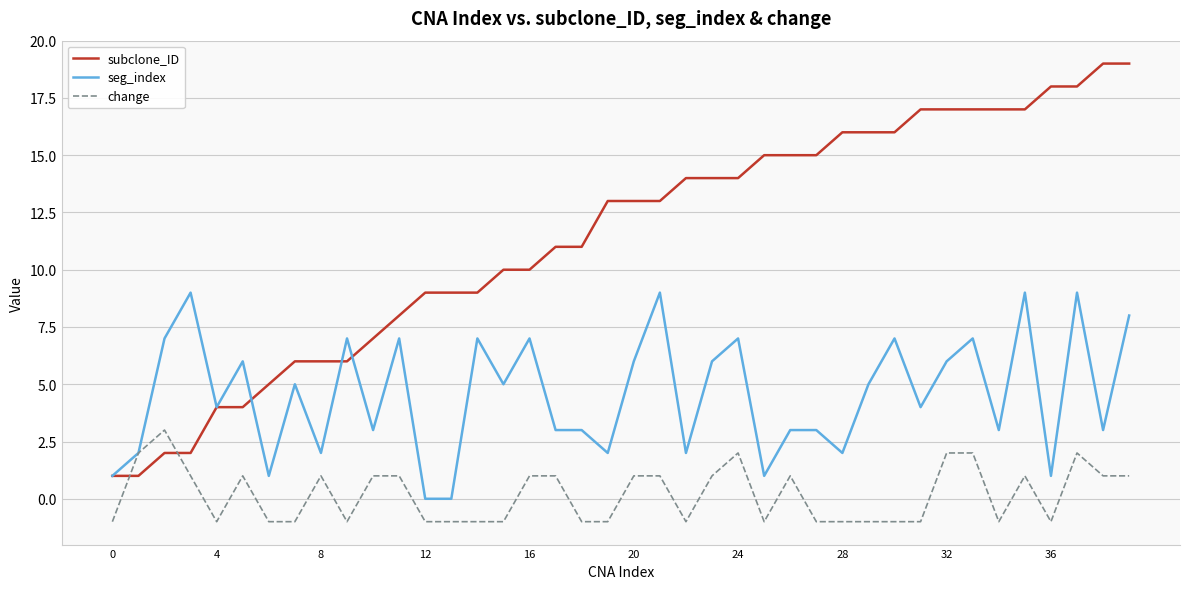

Which series has the largest total across all categories?

subclone_ID